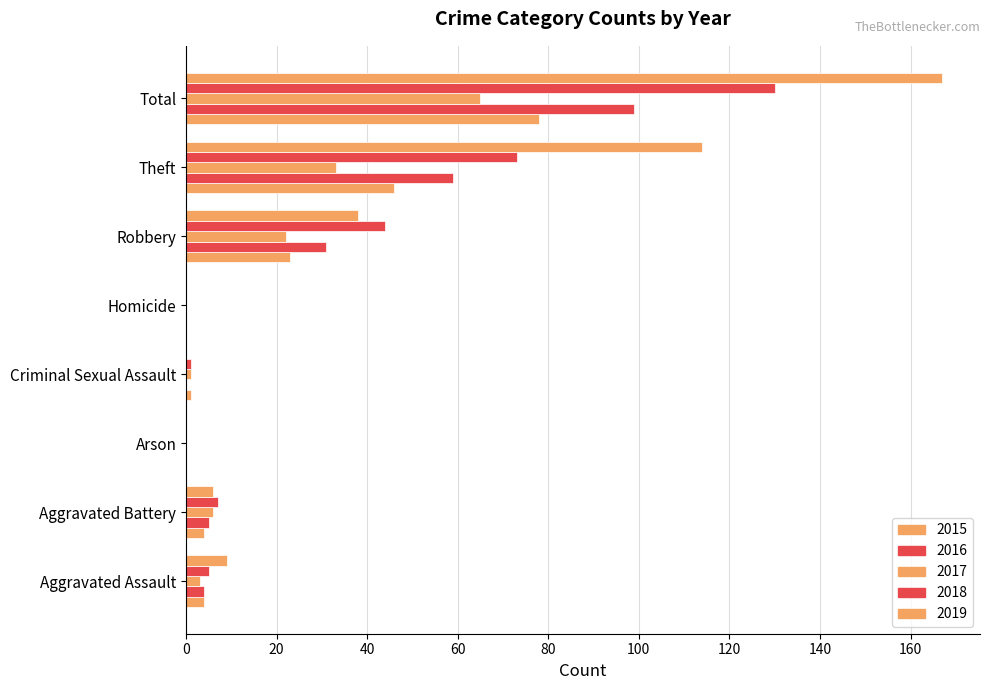

Which series has the largest total across all categories?

2019